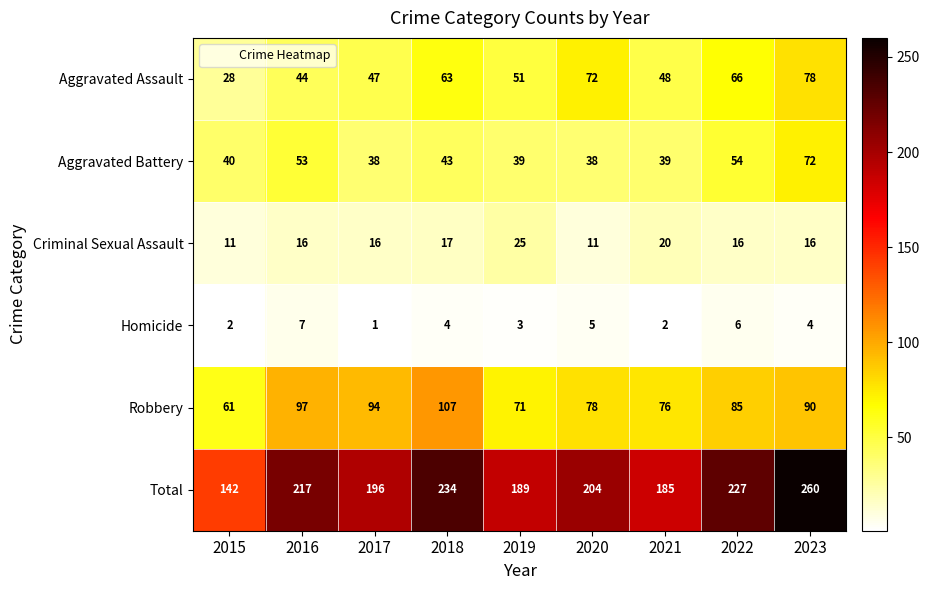

What is the maximum value shown in the chart?

260